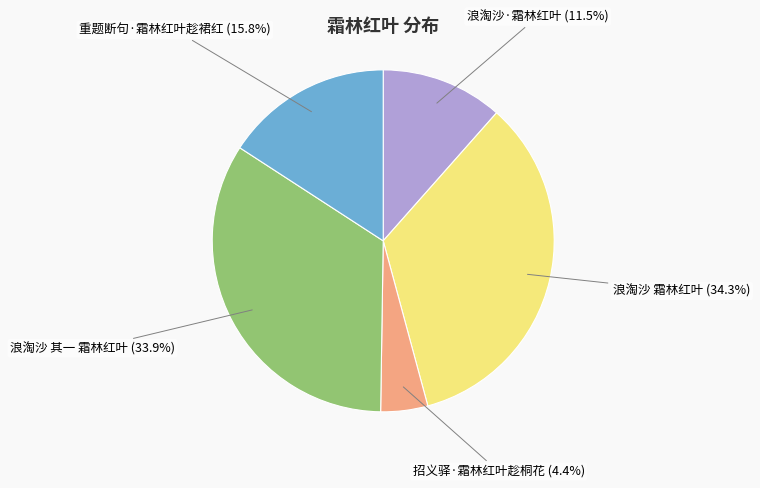

How much of the chart is everything except 浪淘沙 其一 霜林红叶?

66.1%